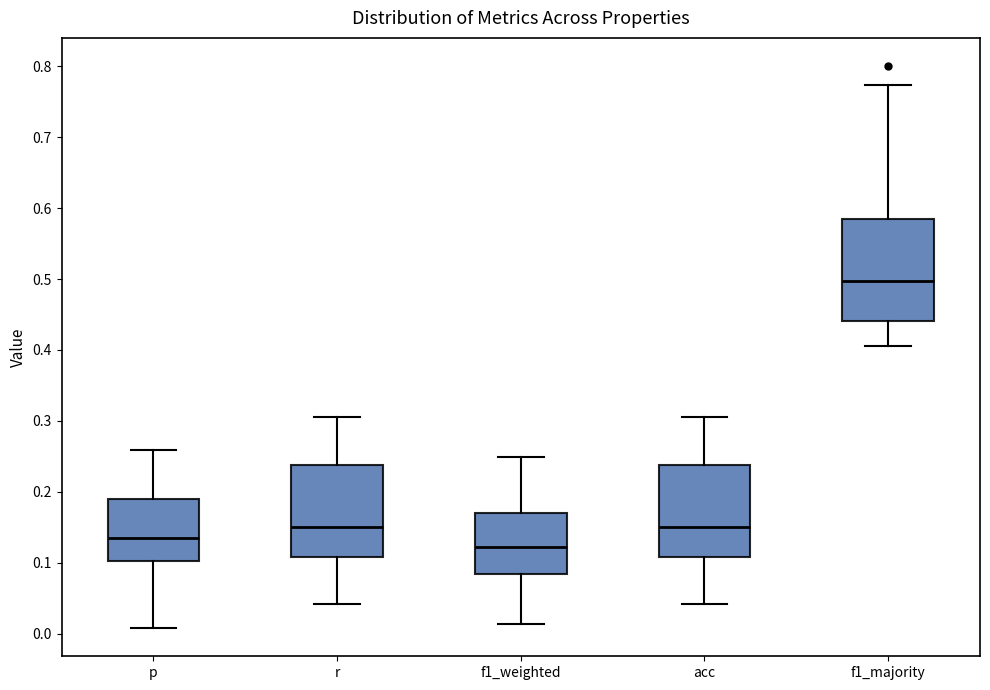

Which box has the lowest median line?

f1_weighted